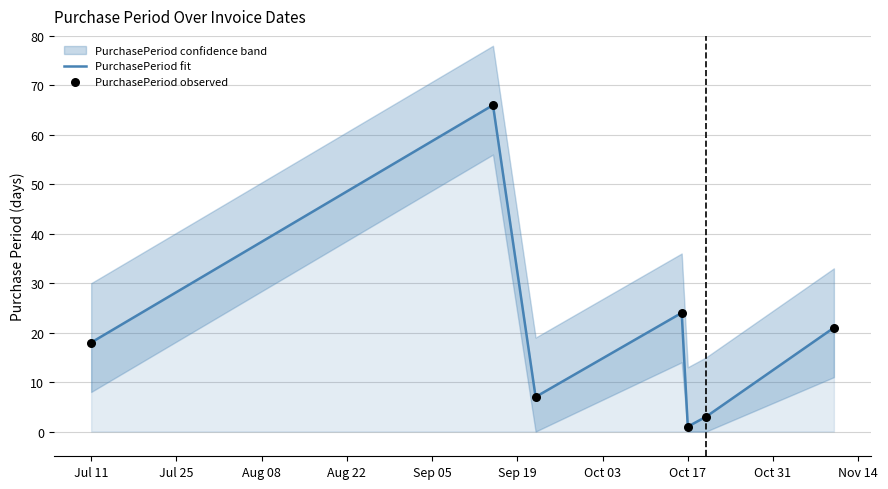

Which series contains the lowest Y value?

PurchasePeriod fit